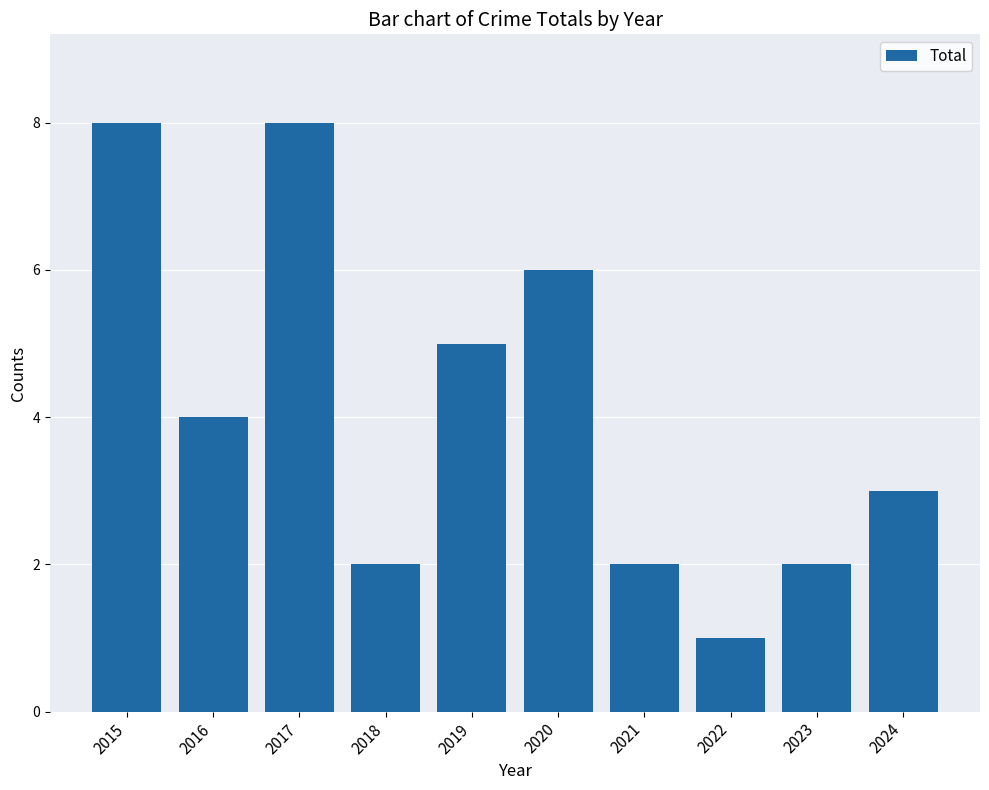

What is the maximum value shown in the chart?

8